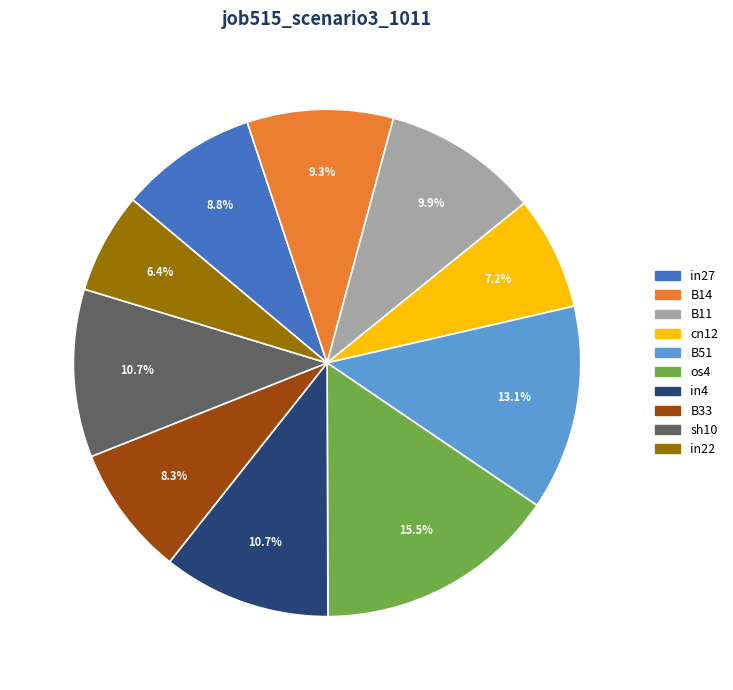

Does B33 represent more than half of the total?

No